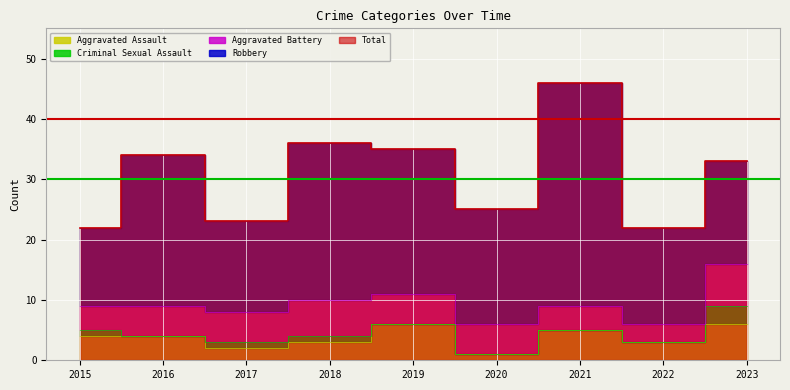

The value of Aggravated Battery at 2018 is 6. True or false?

True